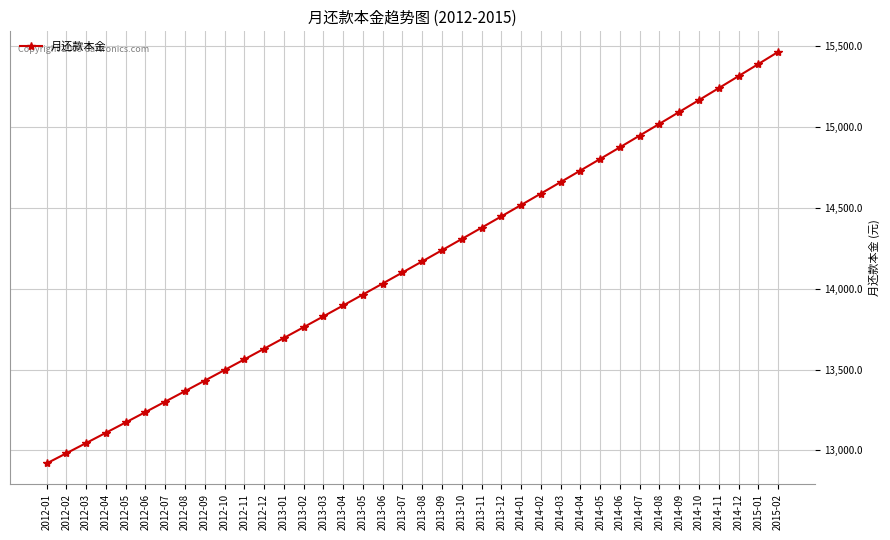

What is the difference between the maximum and minimum values?

2546.9